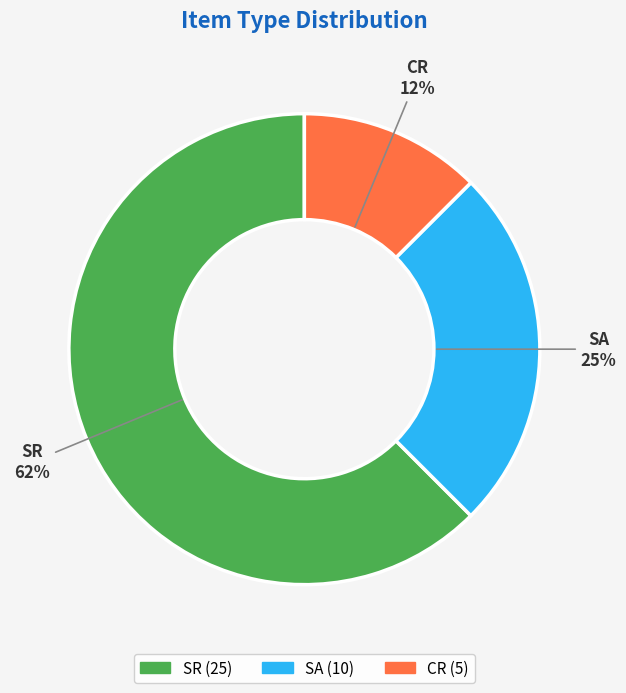

Which slice represents more than half of the pie?

SR